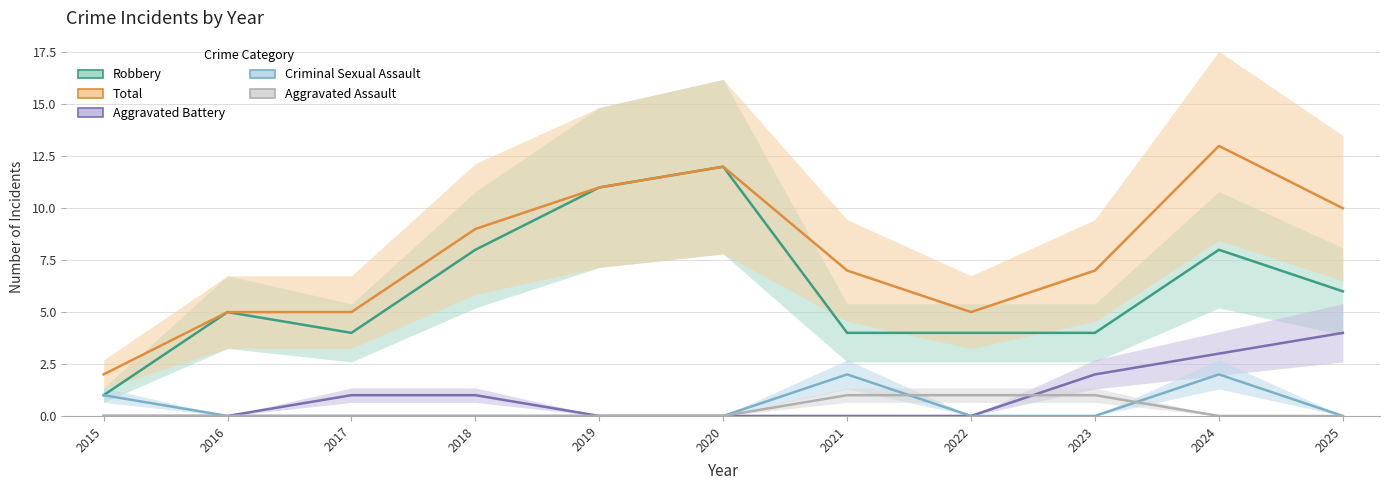

List the series in order of their peak value, lowest first.

Aggravated Assault, Criminal Sexual Assault, Aggravated Battery, Robbery, Total